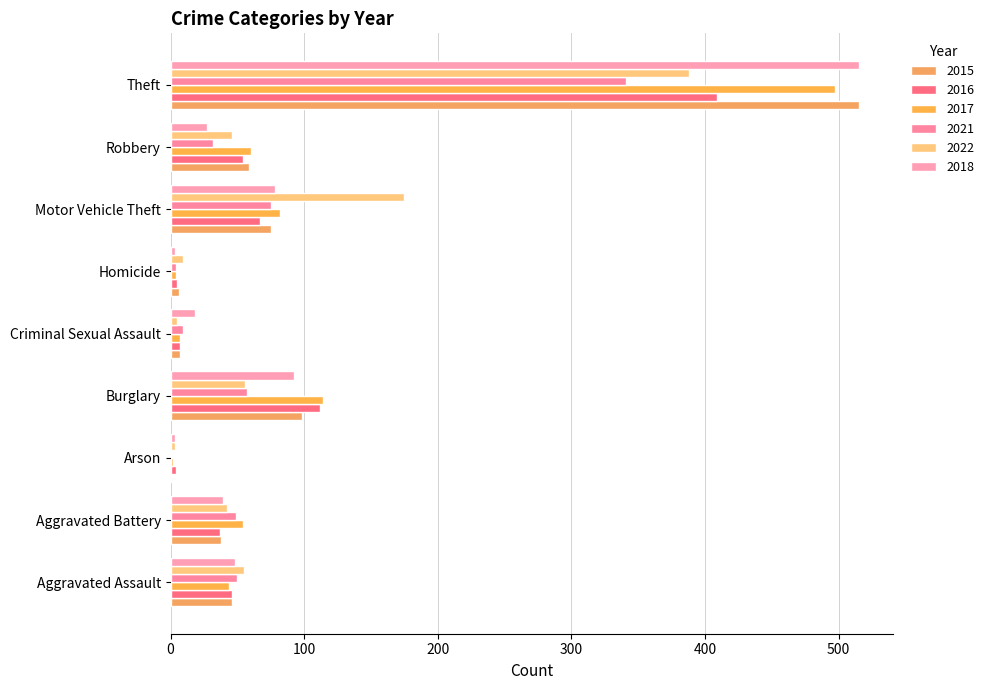

What is the approximate value of 2016 at Motor Vehicle Theft?

67